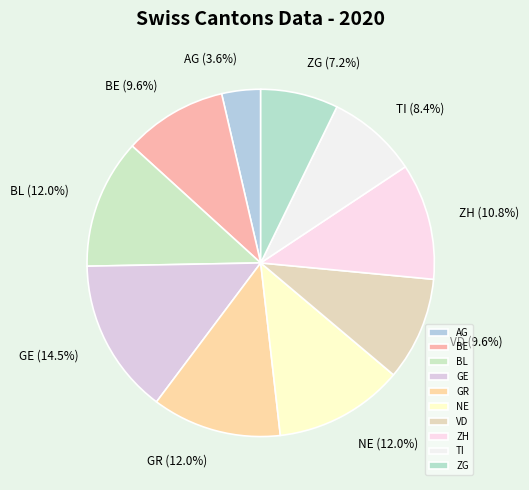

Which has a higher value, GE or TI?

GE